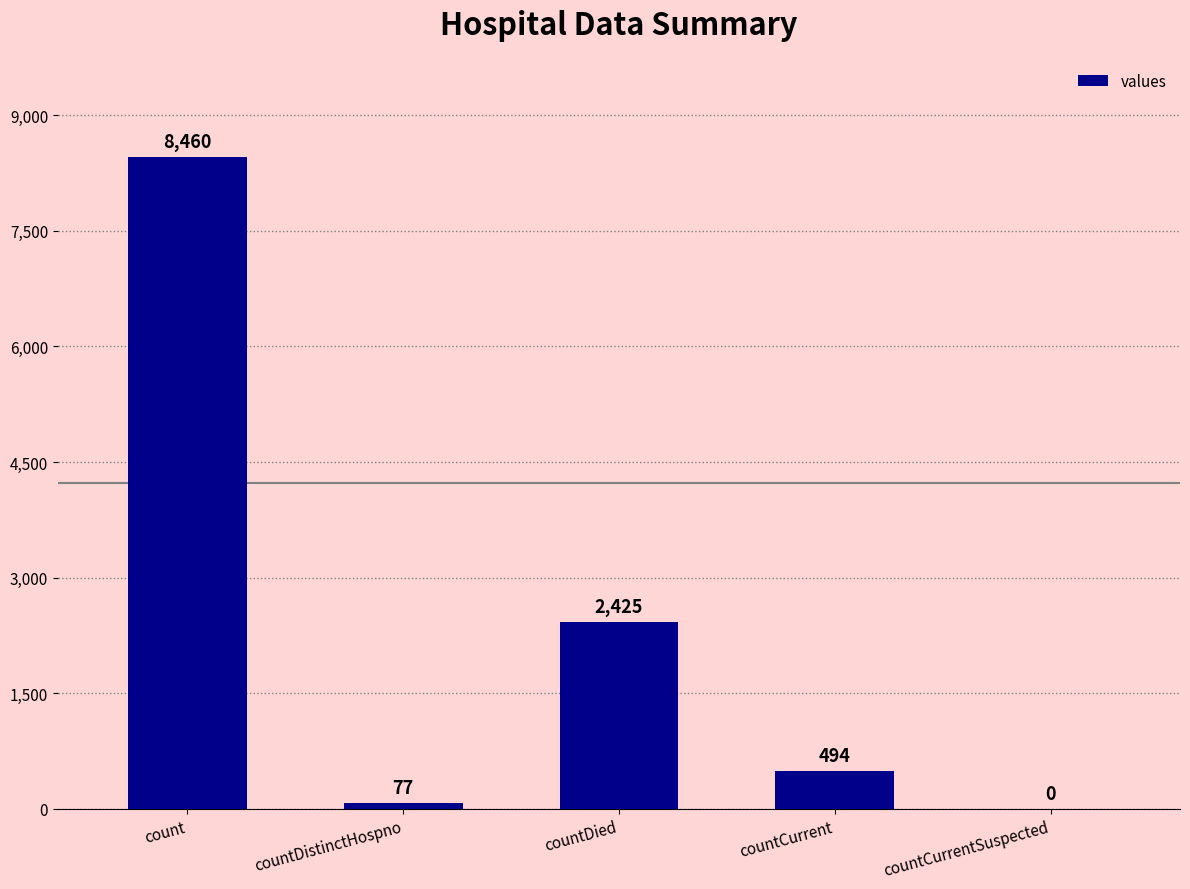

How many positive values are there?

4